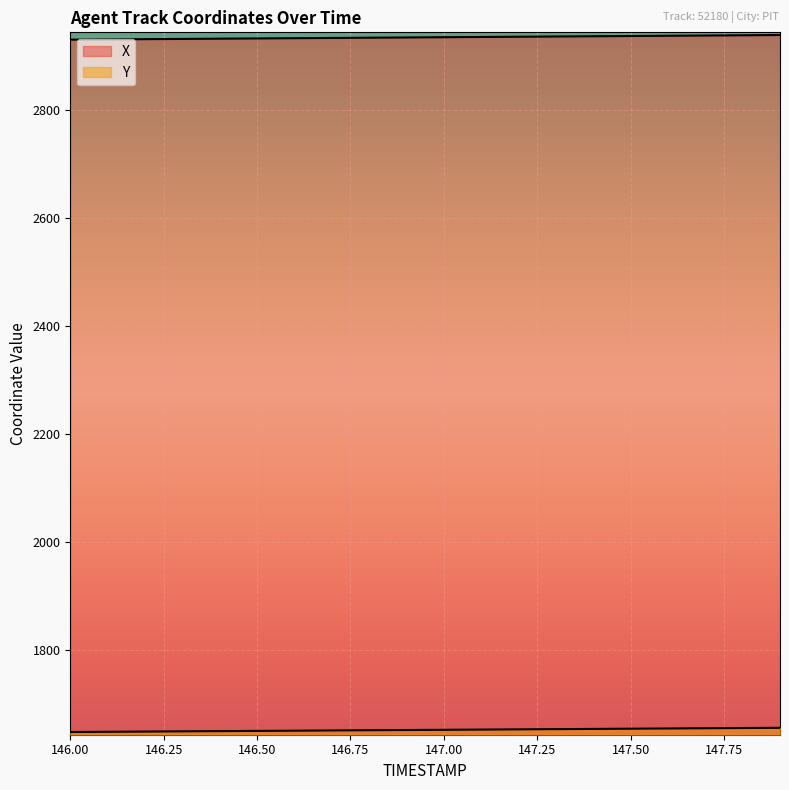

Reading left to right, list all the values displayed in this chart.

X: 146.0=2930.5	146.1=2930.9	146.2=2931.4	146.3=2931.8	146.4=2932.3	146.5=2932.7	146.6=2933.2	146.7=2933.6	146.8=2934.1	146.9=2934.5	147.0=2935.0	147.1=2935.4	147.2=2935.9	147.3=2936.3	147.4=2936.8	147.5=2937.2	147.6=2937.7	147.7=2938.1	147.8=2938.6	147.9=2939.0
Y: 146.0=1648.7	146.1=1649.1	146.2=1649.5	146.3=1649.9	146.4=1650.3	146.5=1650.7	146.6=1651.1	146.7=1651.5	146.8=1652.0	146.9=1652.4	147.0=1652.8	147.1=1653.2	147.2=1653.6	147.3=1654.0	147.4=1654.4	147.5=1654.8	147.6=1655.2	147.7=1655.7	147.8=1656.1	147.9=1656.5